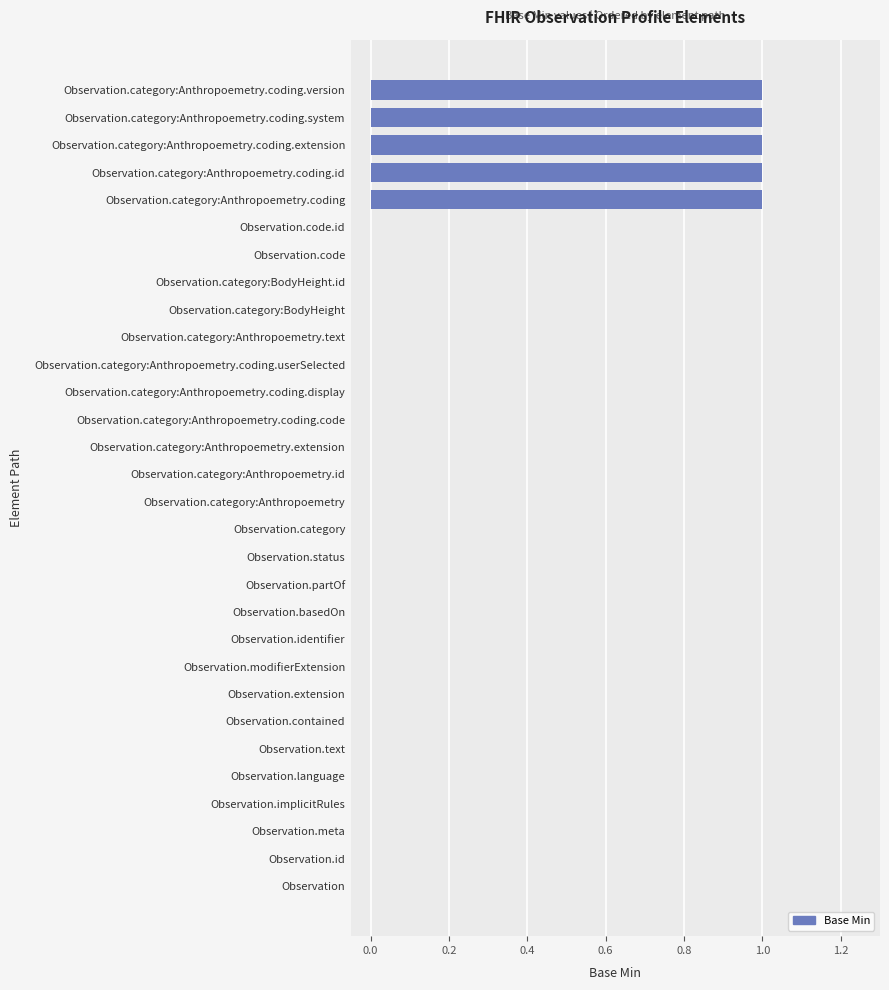

Is it true that the value at Observation.basedOn is 0?

True